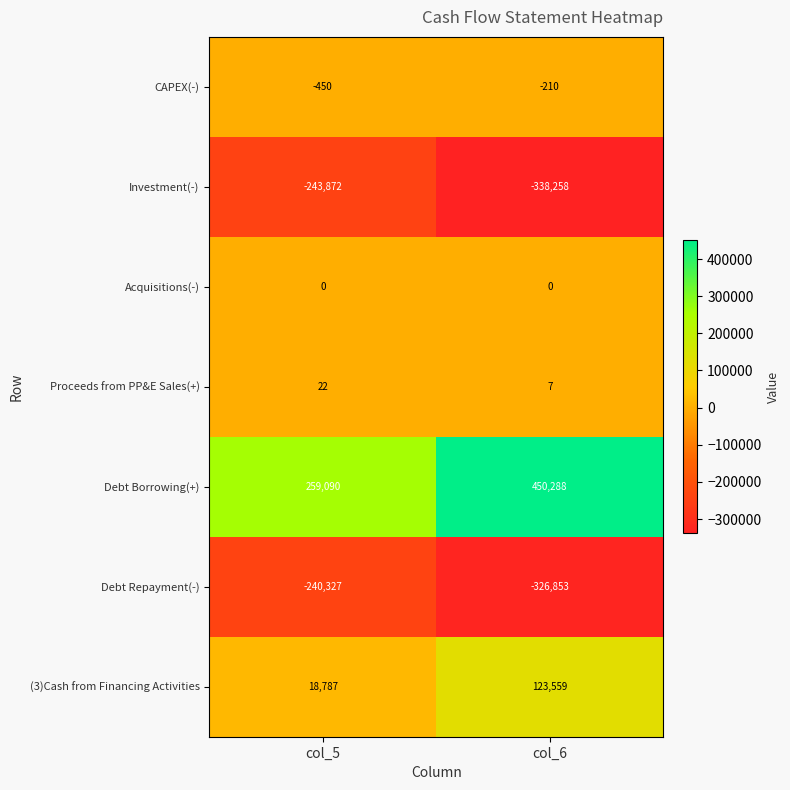

Rank the series at col_5 from lowest to highest value.

Investment(-), Debt Repayment(-), CAPEX(-), Acquisitions(-), Proceeds from PP&E Sales(+), (3)Cash from Financing Activities, Debt Borrowing(+)